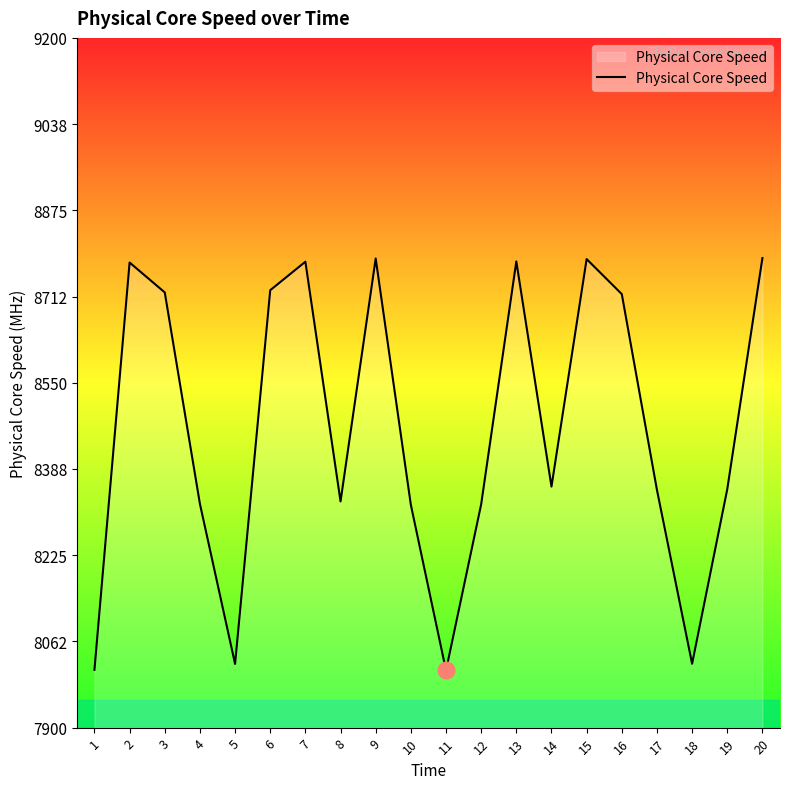

What is the greatest value displayed?

8784.9